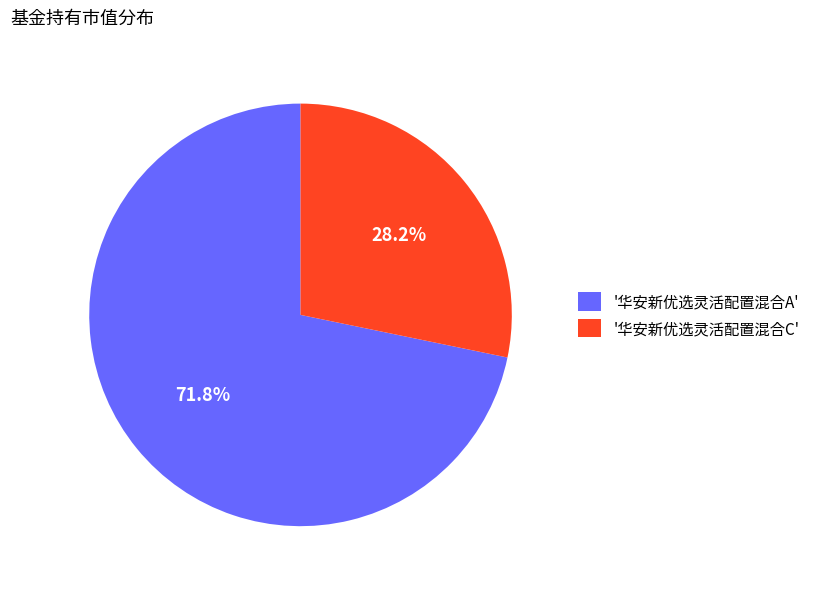

Which category has the smallest portion of the pie?

'华安新优选灵活配置混合C'